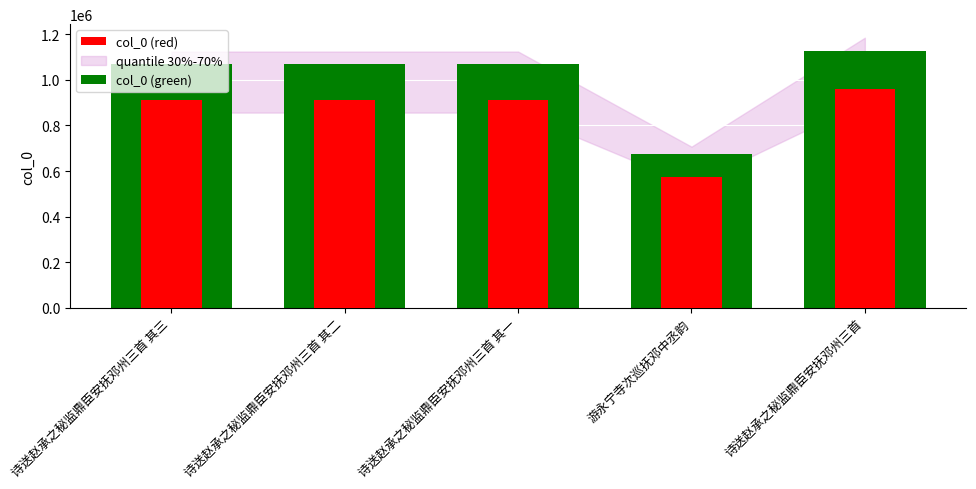

How many bars are there in total?

10